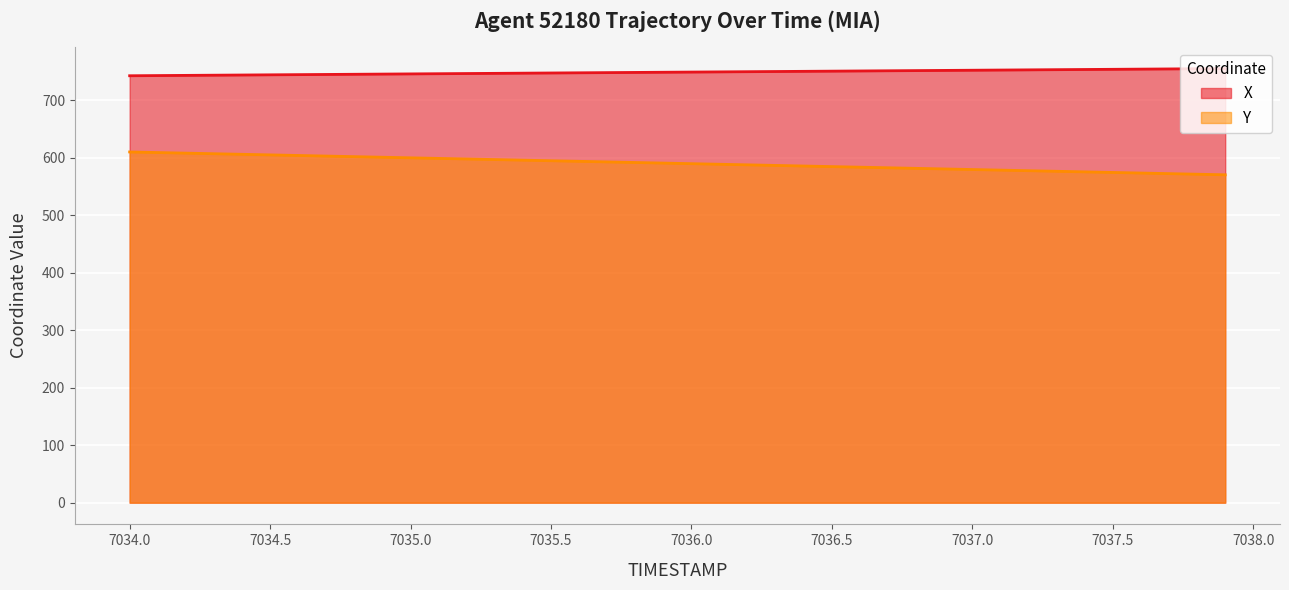

Rank the series at 7037.4 from highest to lowest value.

X, Y